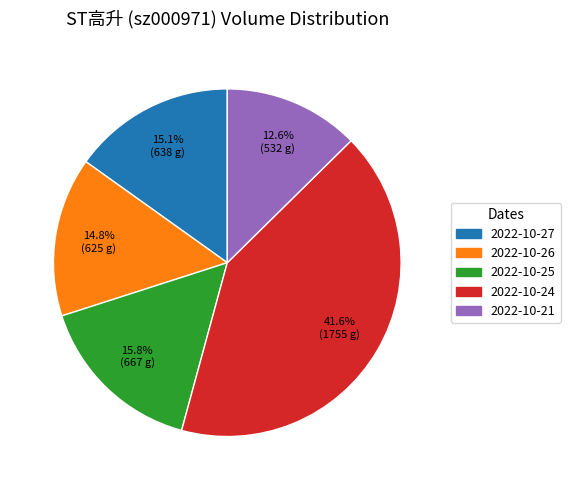

Is there any slice that represents more than half of the pie?

No